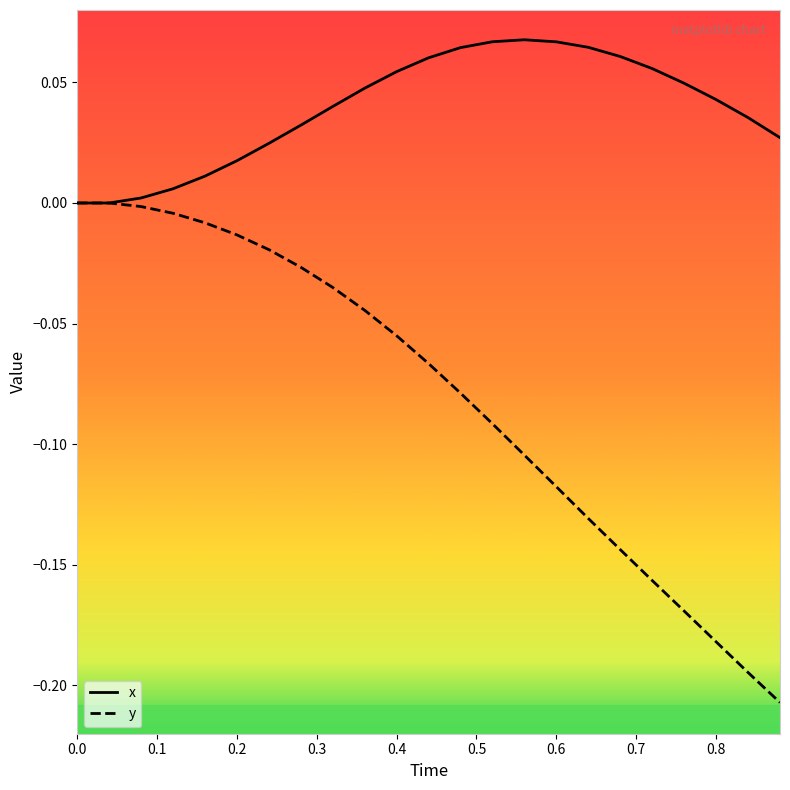

List the series in order of their overall mean, highest first.

x, y